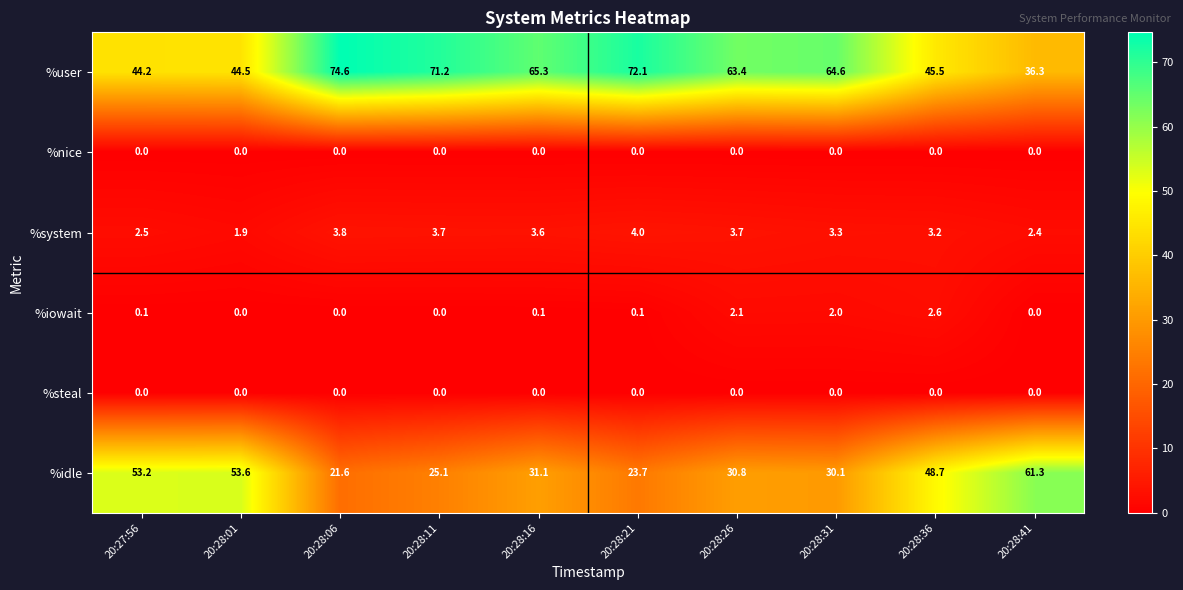

At how many categories does at least one series exceed 56?

7